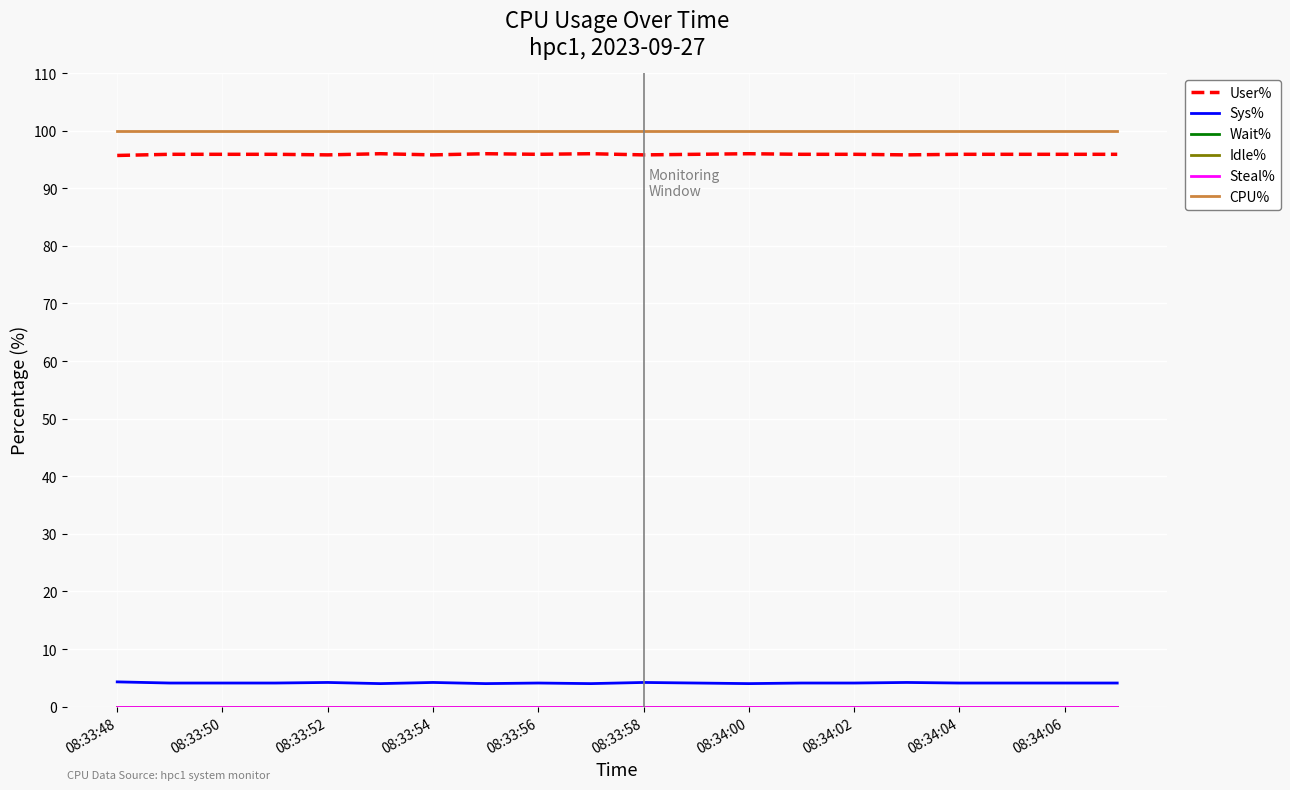

Does the chart have visible grid lines?

Yes